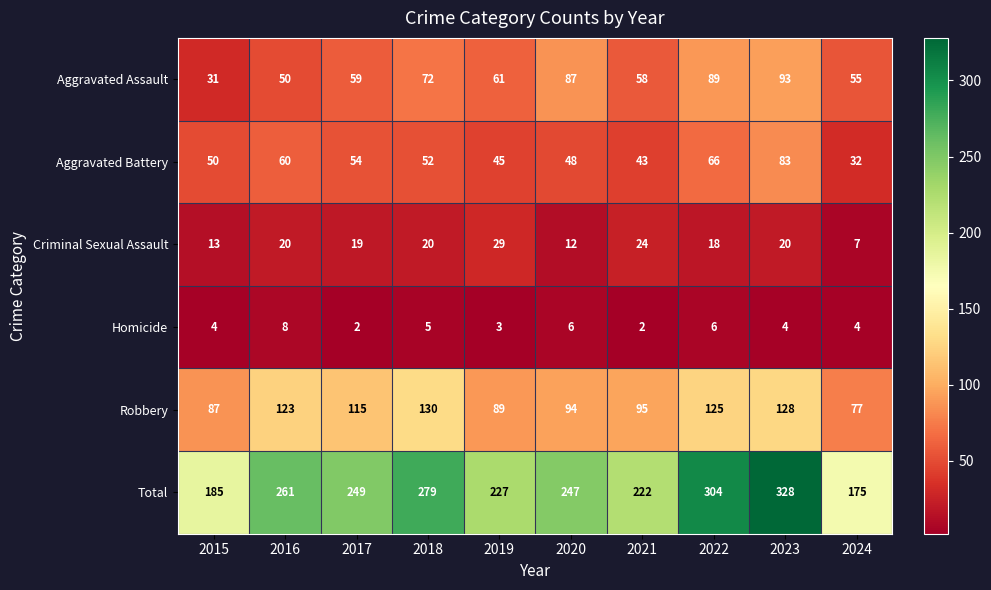

Which category has the highest value across all series?

2023